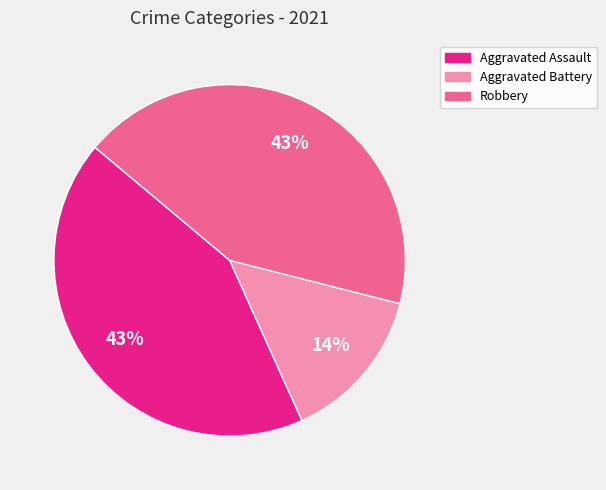

Count the number of slices in the pie.

3